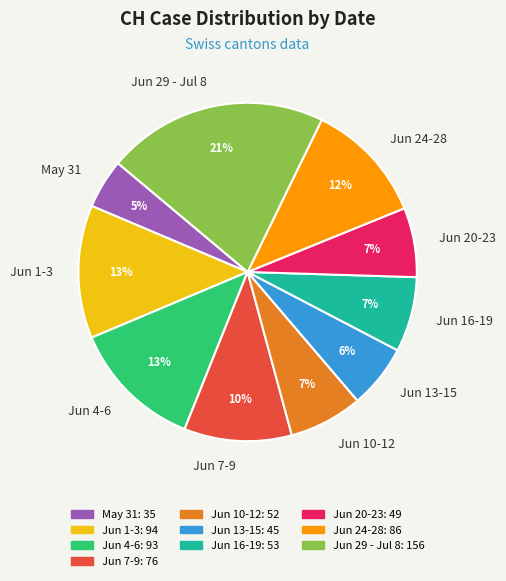

Does Jun 7-9 account for over 50% of the chart?

No